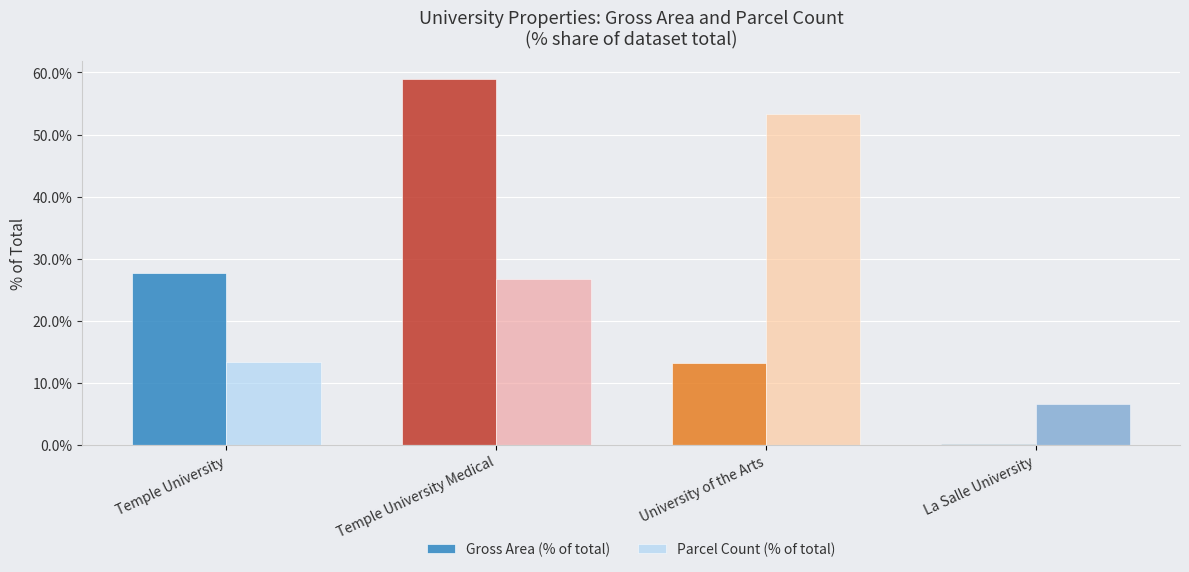

Which category has the highest value in the Parcel Count (% of total) series?

University of the Arts